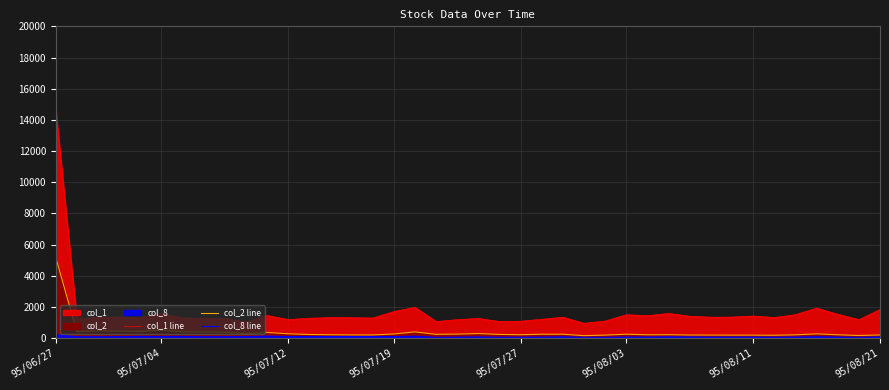

Which series has the widest spread of values?

col_1 line